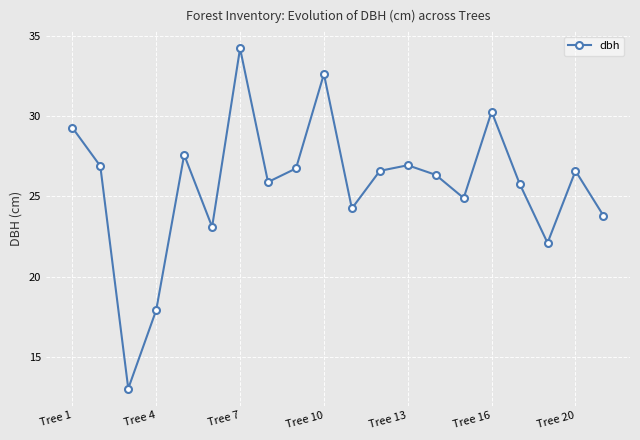

What is the value of the 12th point from the left?

26.6